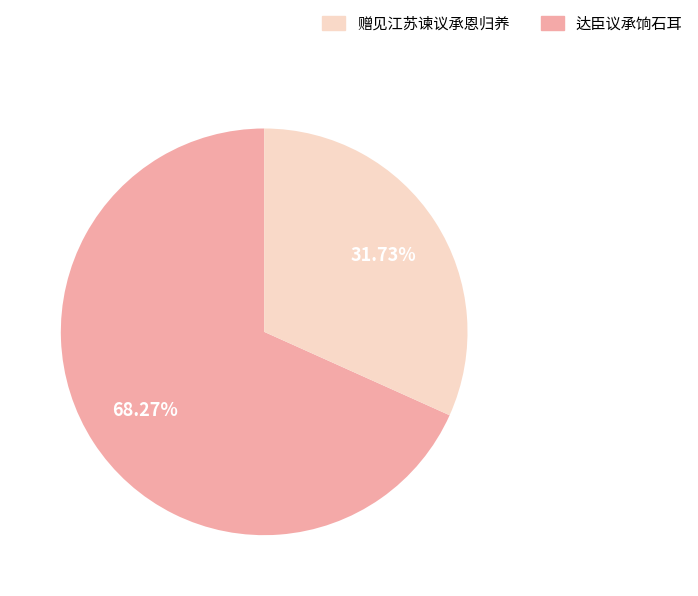

Is there any slice that represents more than half of the pie?

Yes